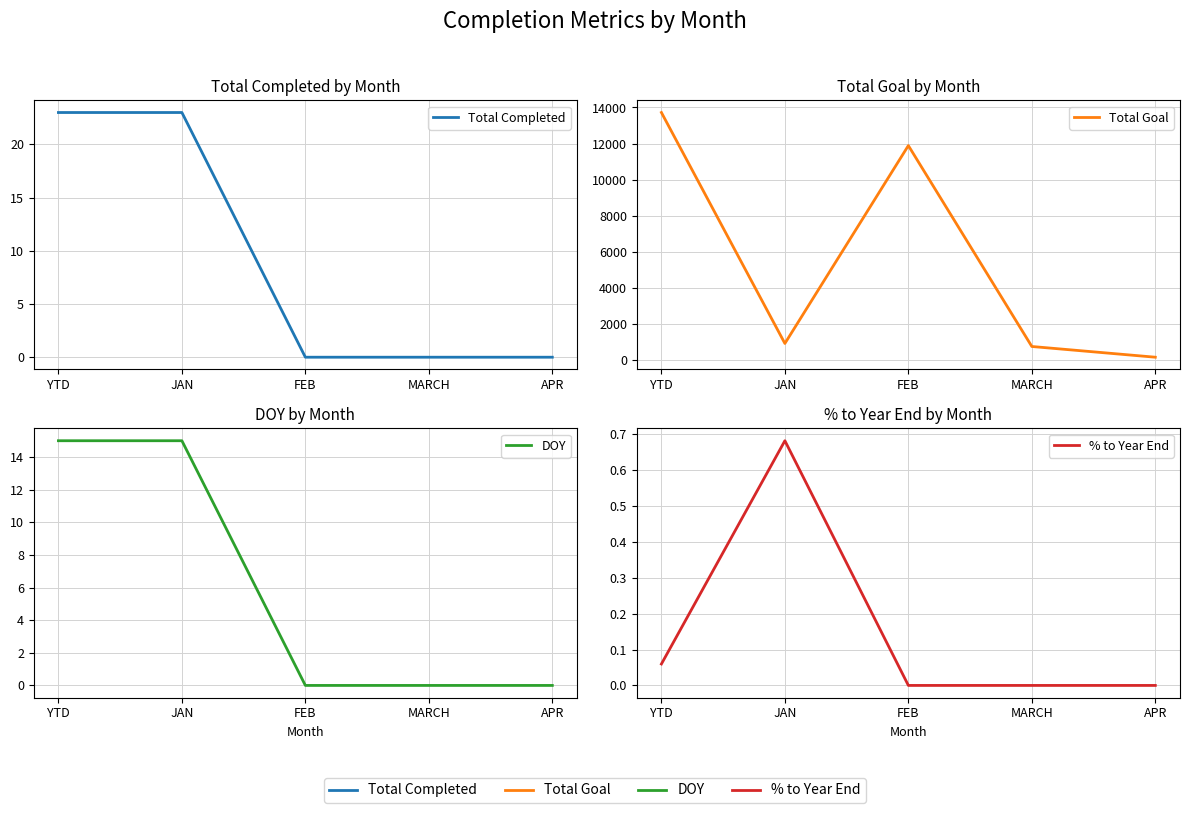

How many lines are shown in the chart?

4